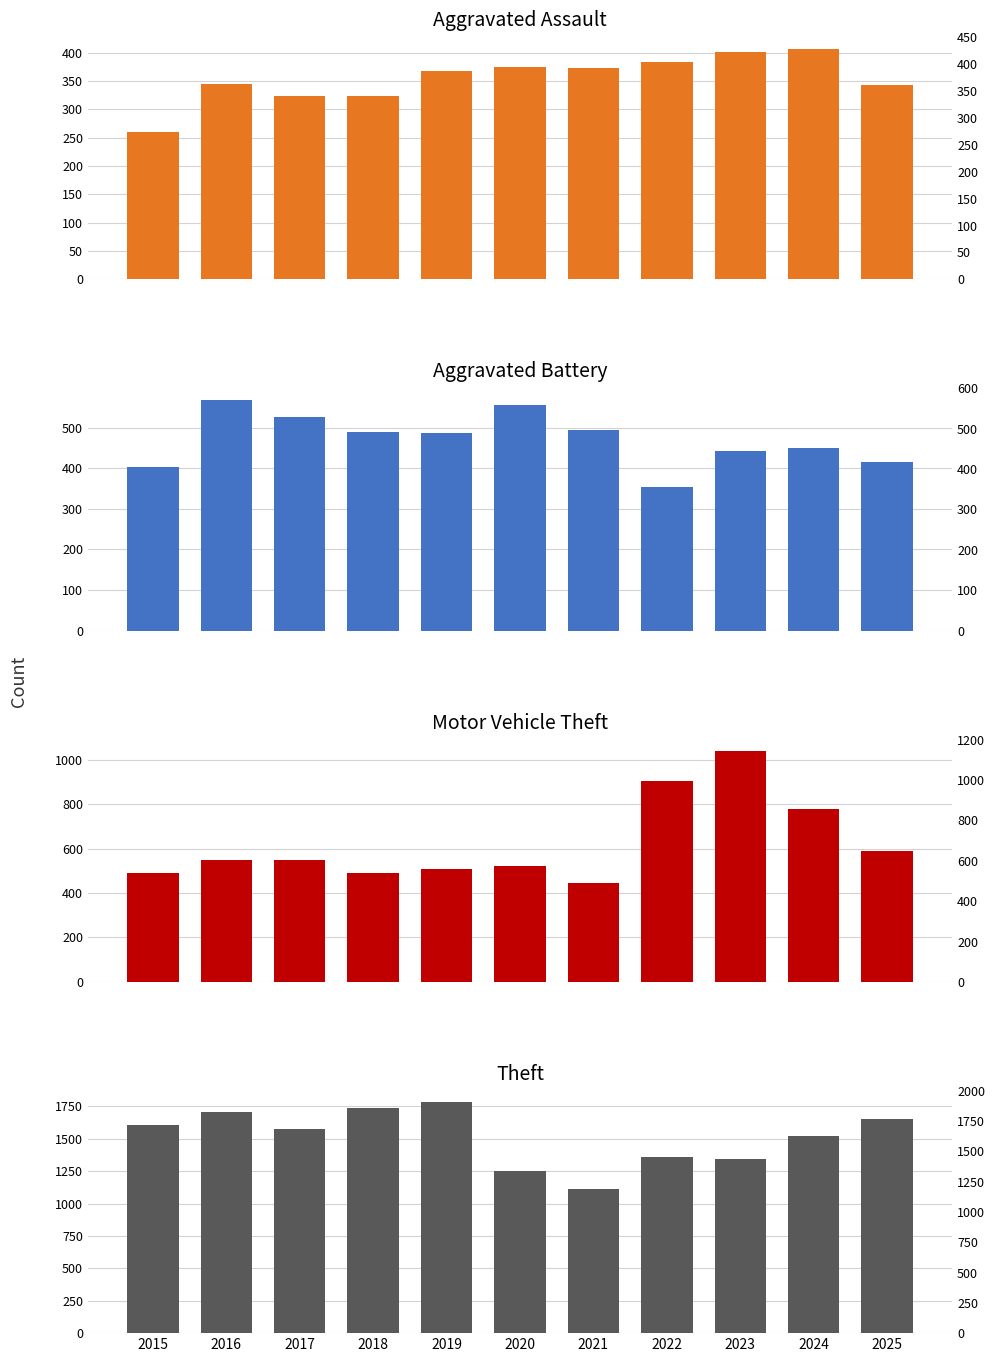

What is the greatest value displayed?

1780